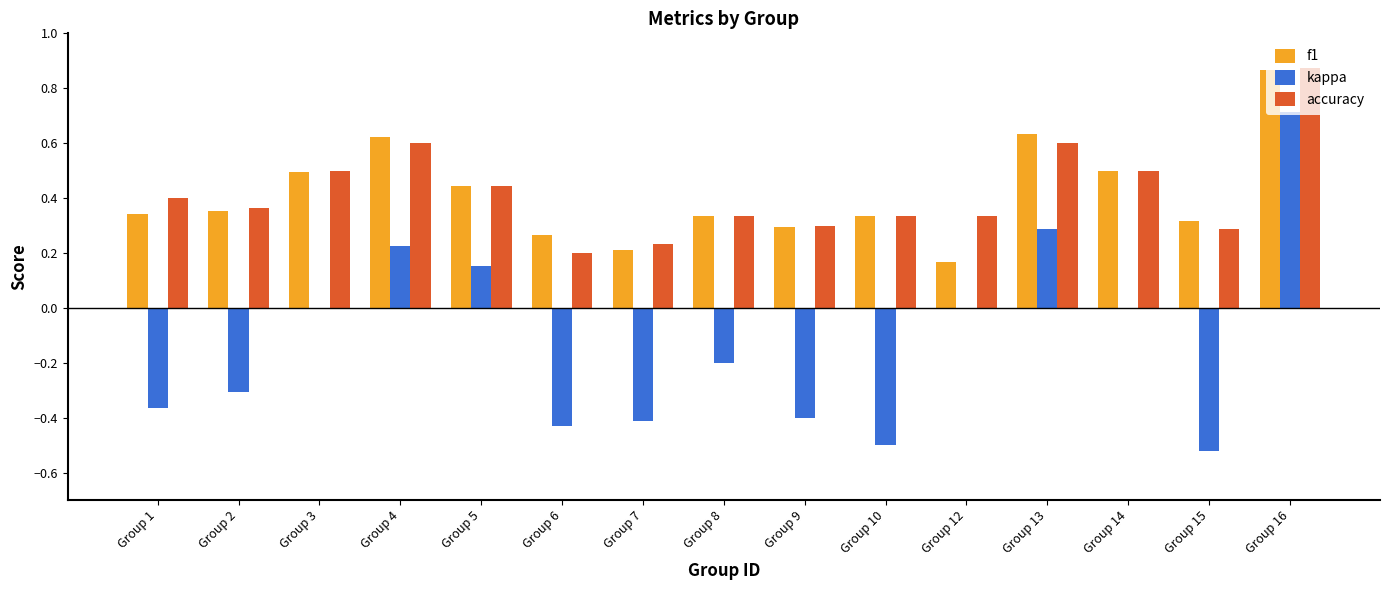

Count the number of categories in the chart.

15